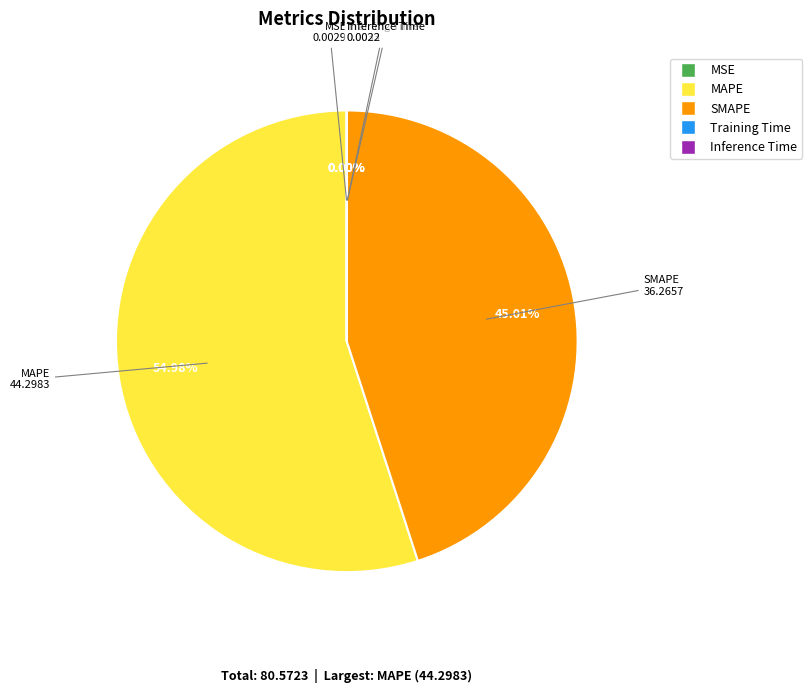

Which slice is the largest?

MAPE